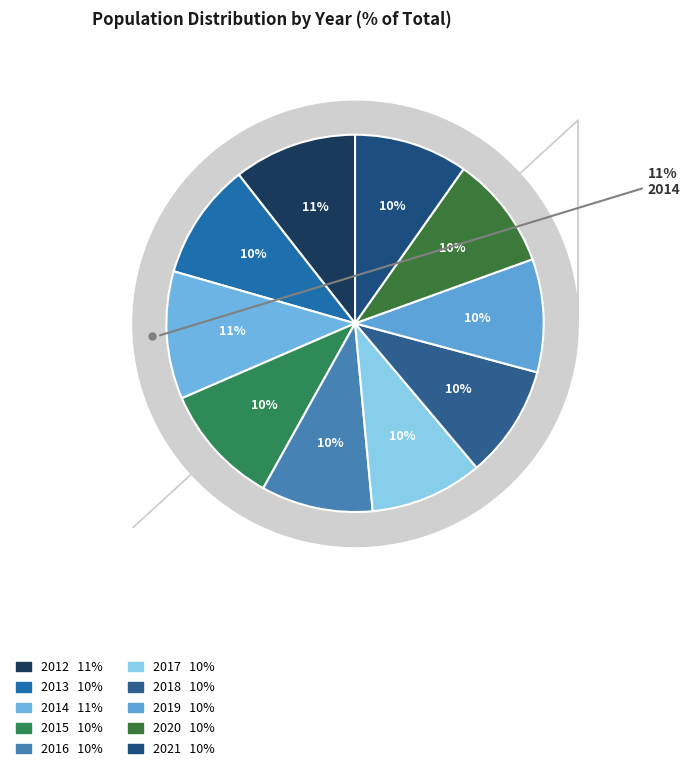

The 2012 slice represents 3% of the pie. True or false?

False